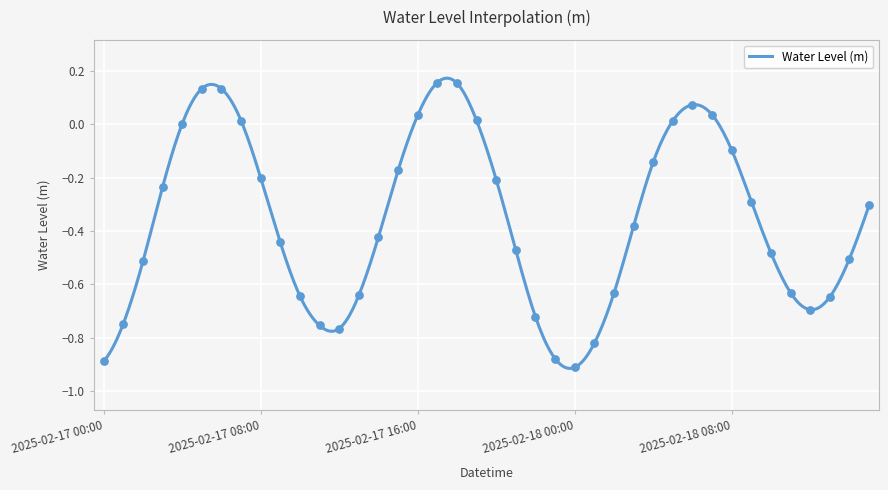

Between 2025-02-18 08:00 and 2025-02-17 03:00, which is larger?

2025-02-18 08:00